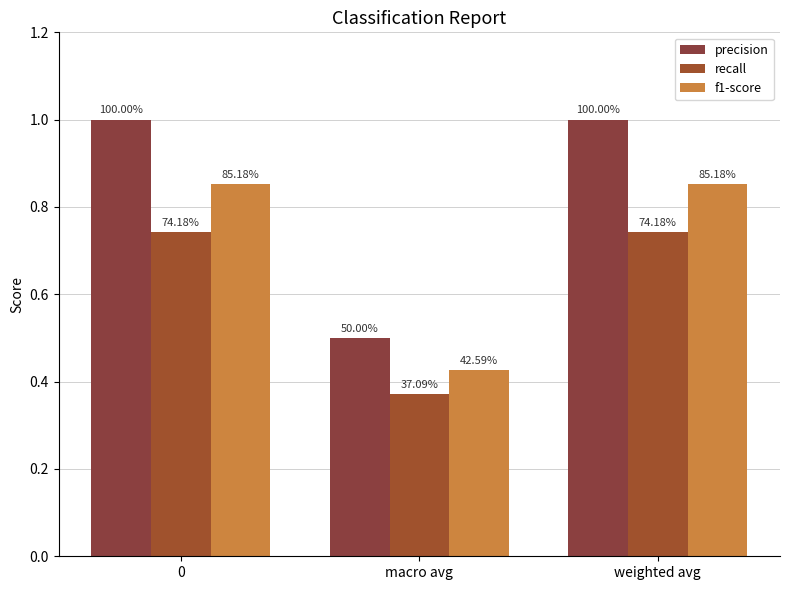

Is the value of precision at macro avg greater than the value of f1-score at 0?

No